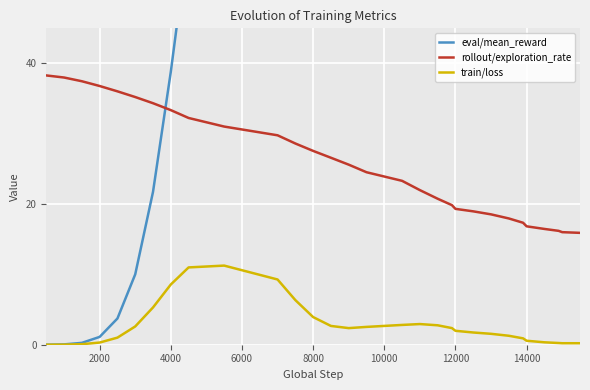

The train/loss series shows 2.0 at 12000. True or false?

True